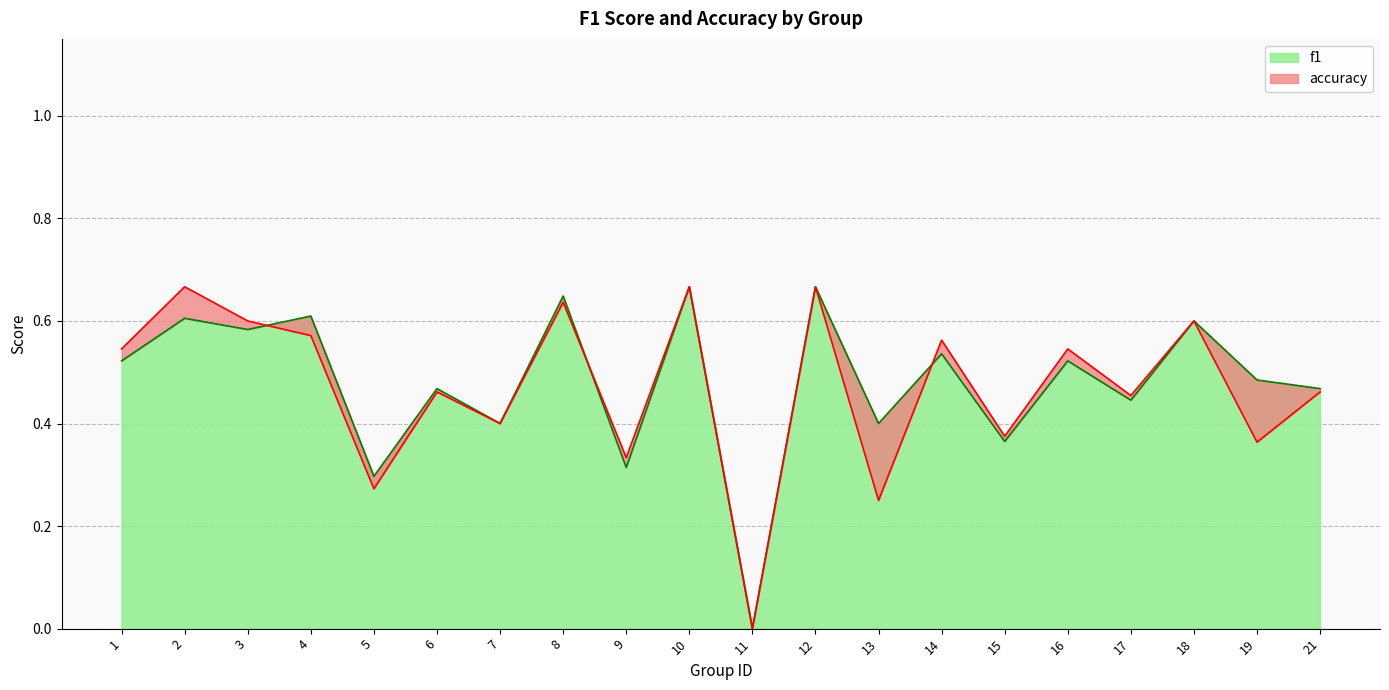

Reading left to right, what are all the values shown in this chart?

f1: 1=0.5	2=0.6	3=0.6	4=0.6	5=0.3	6=0.5	7=0.4	8=0.6	9=0.3	10=0.7	11=0.0	12=0.7	13=0.4	14=0.5	15=0.4	16=0.5	17=0.4	18=0.6	19=0.5	21=0.5
accuracy: 1=0.5	2=0.7	3=0.6	4=0.6	5=0.3	6=0.5	7=0.4	8=0.6	9=0.3	10=0.7	11=0.0	12=0.7	13=0.2	14=0.6	15=0.4	16=0.5	17=0.5	18=0.6	19=0.4	21=0.5